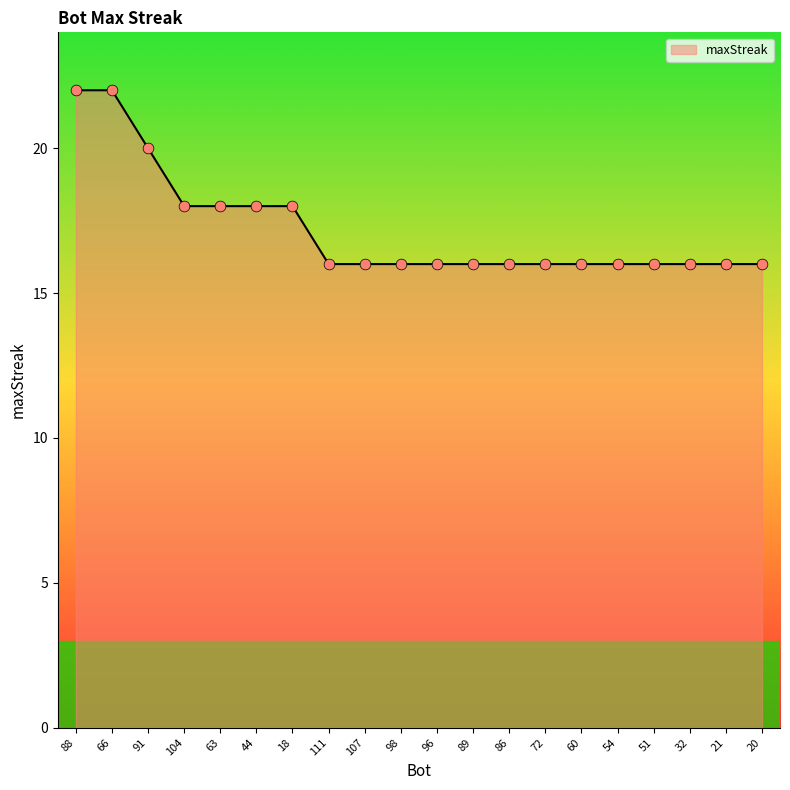

What is the ratio of the value at 72 to the value at 104?

0.9